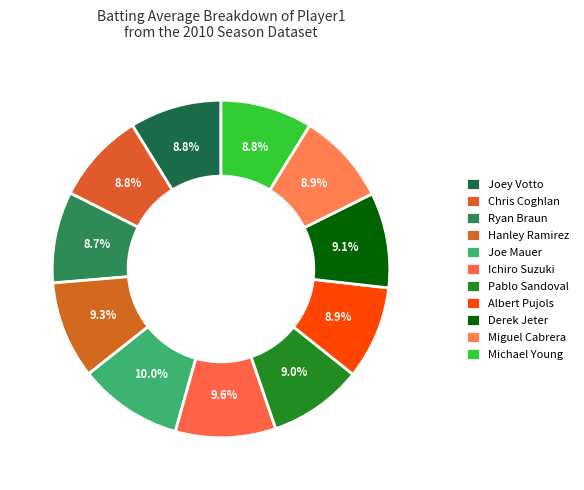

What percentage is the Derek Jeter slice, to the nearest percent?

9%